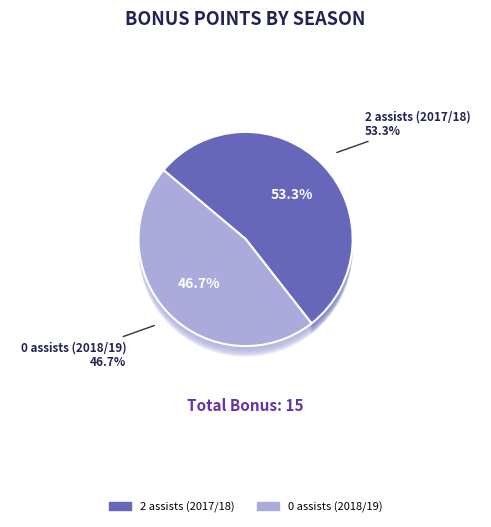

Rank the categories by value from lowest to highest.

0 assists (2018/19), 2 assists (2017/18)